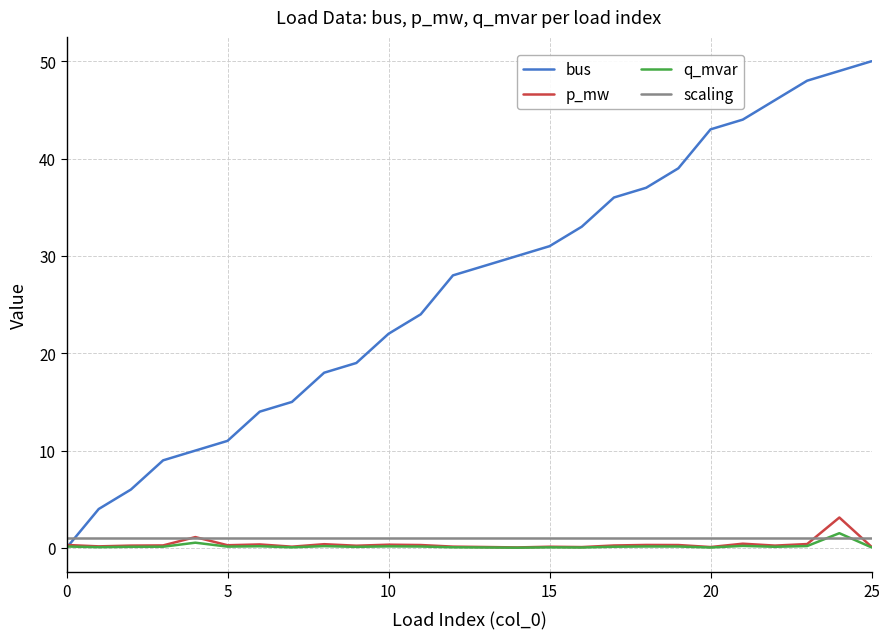

Which series has the widest spread of values?

bus